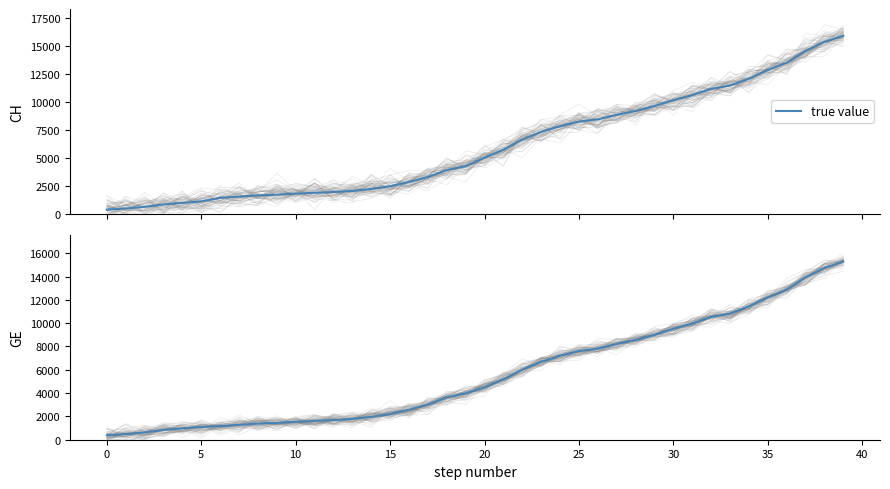

What is the change in value from 16 to 36?

+10289